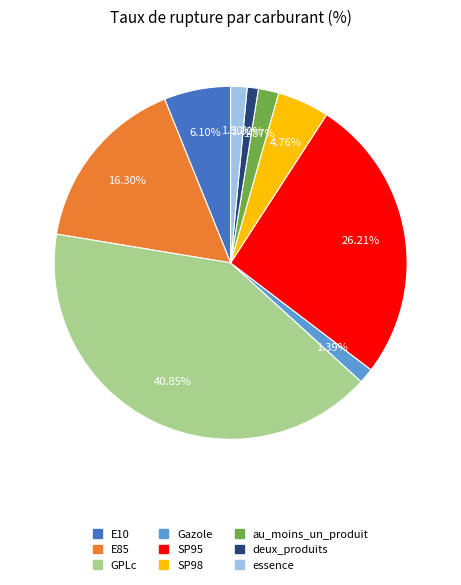

Is the sum of E85 and E10 greater than half?

No